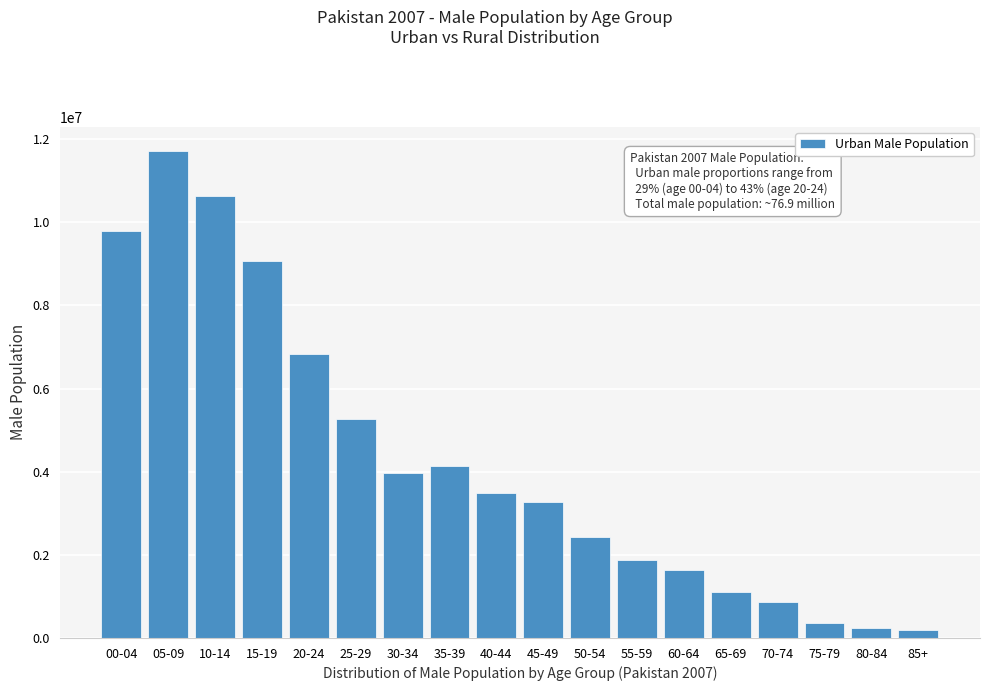

What is the label of the 2nd bar from the right?

80-84